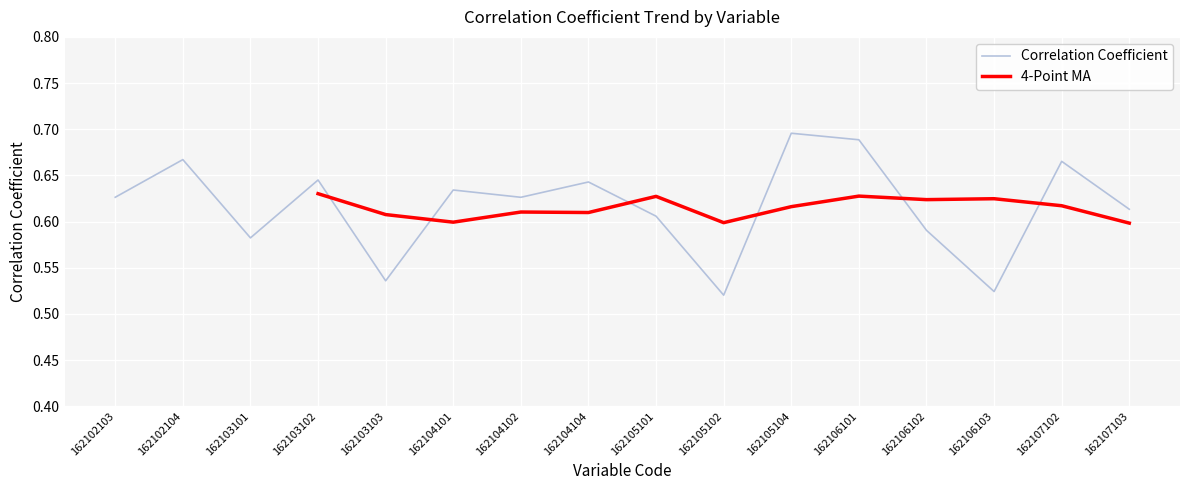

The value at 162106101 is 0.4. True or false?

False